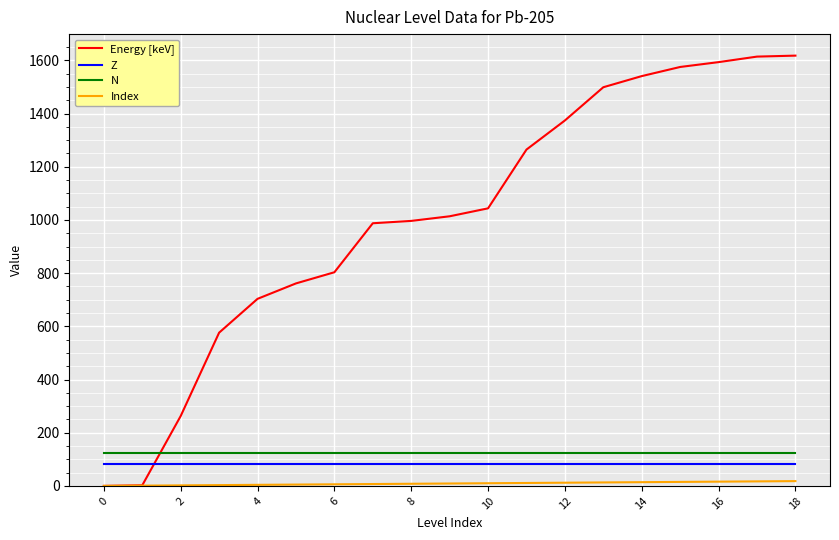

What are all the series names shown in the legend?

Energy [keV], Z, N, Index